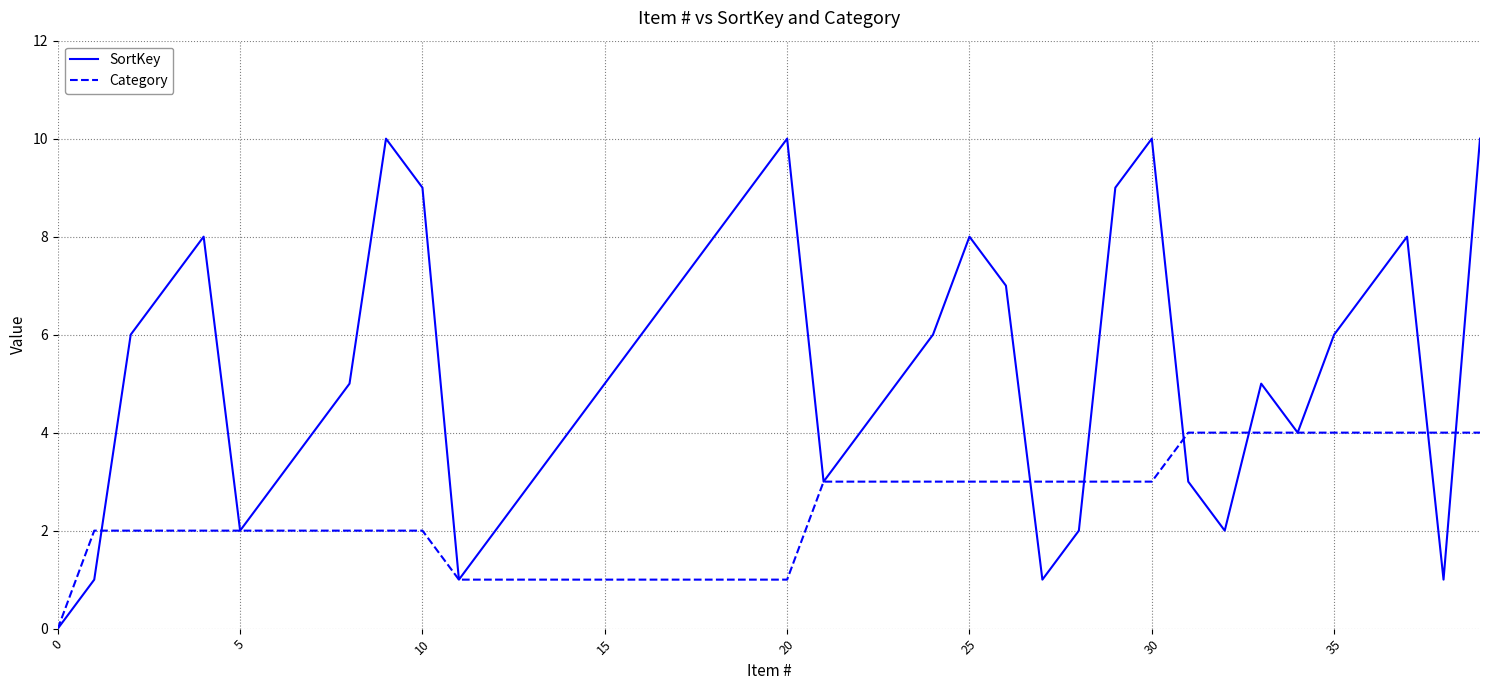

What are all the series names shown in the legend?

SortKey, Category